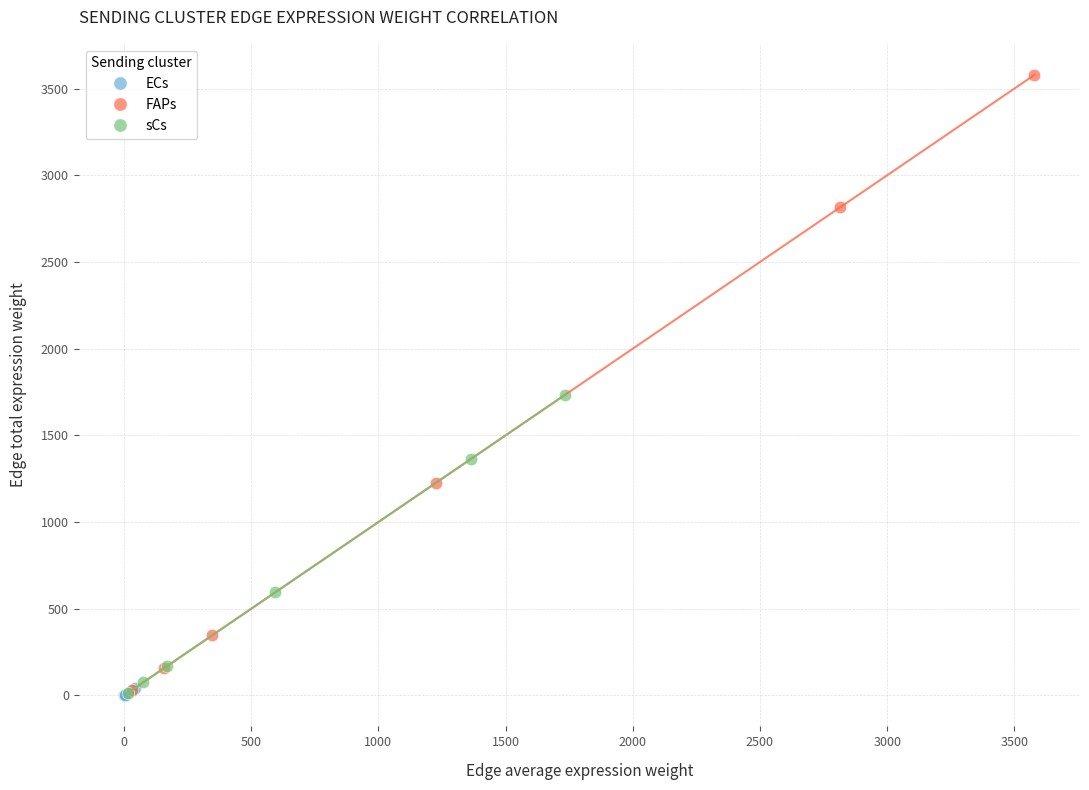

Which series contains the highest Y value?

FAPs